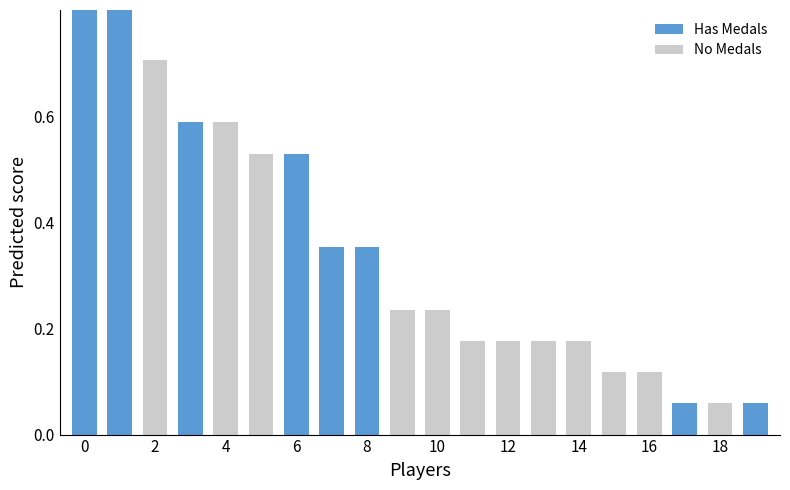

What is the difference between the maximum and minimum values?

0.9